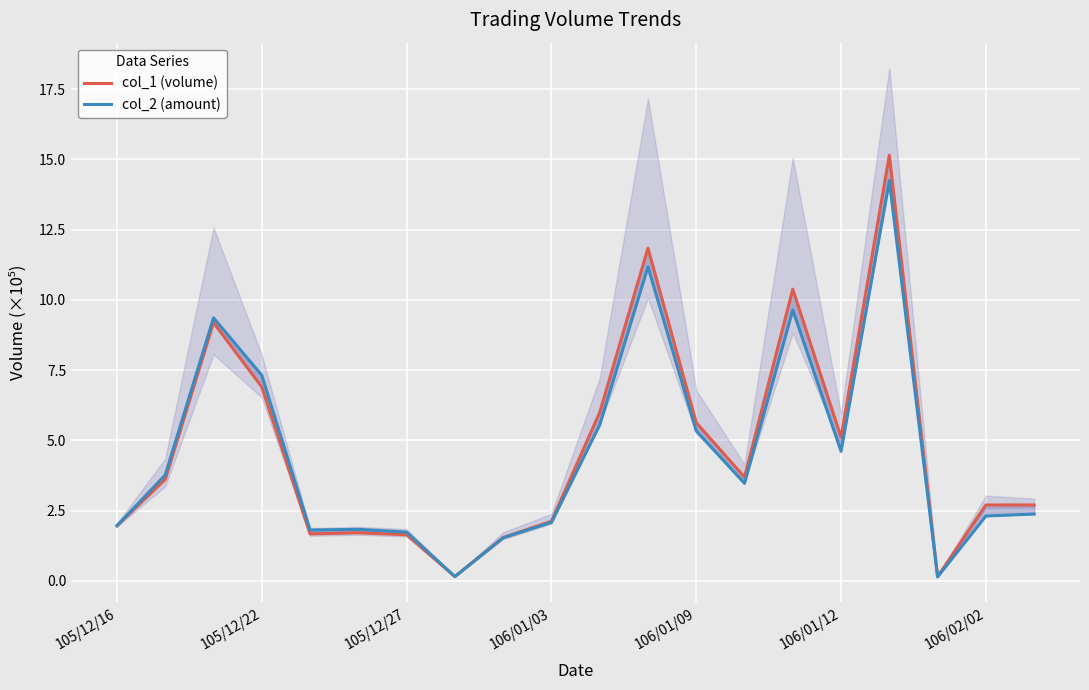

What is the value of the col_1 (volume) point at the 12th from the left?

11.8